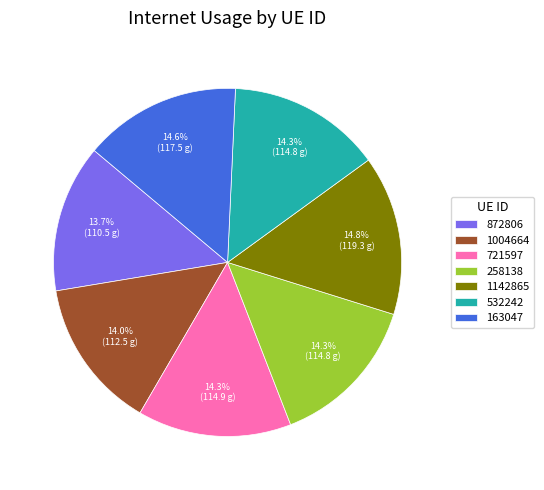

Is 1142865 the majority of the pie?

No